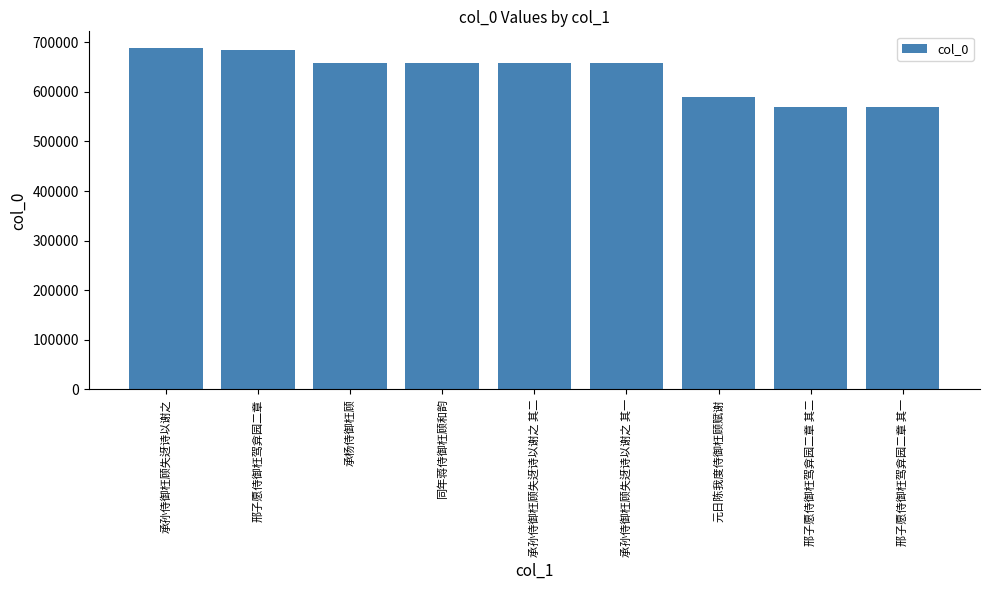

What is the smallest value displayed?

569756